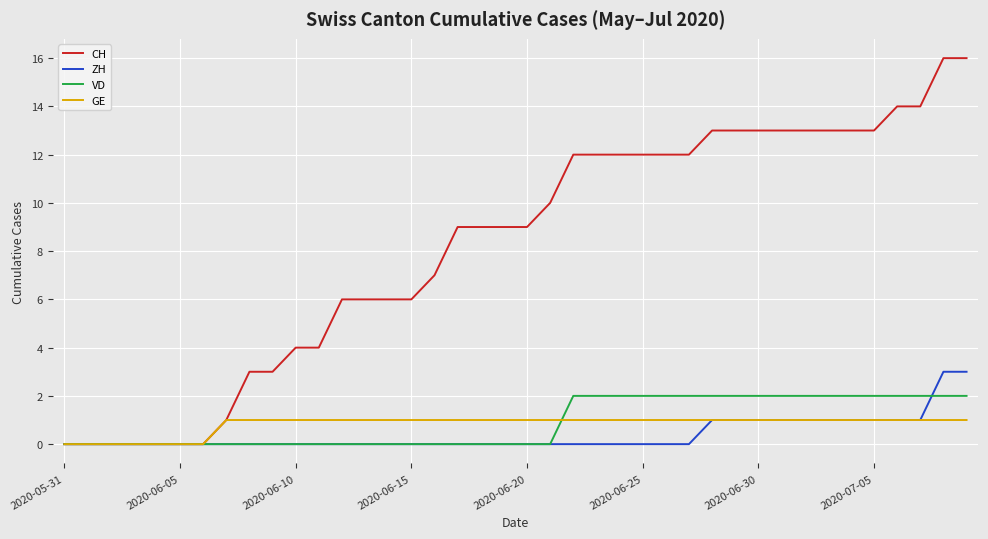

What is the maximum value for CH?

16